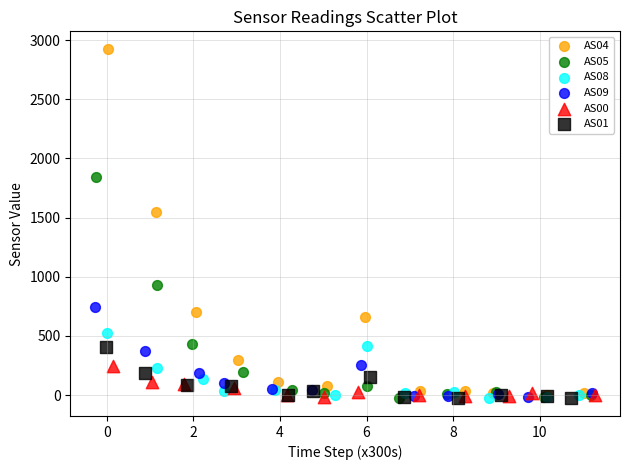

What are all the series names shown in the legend?

AS04, AS05, AS08, AS09, AS00, AS01